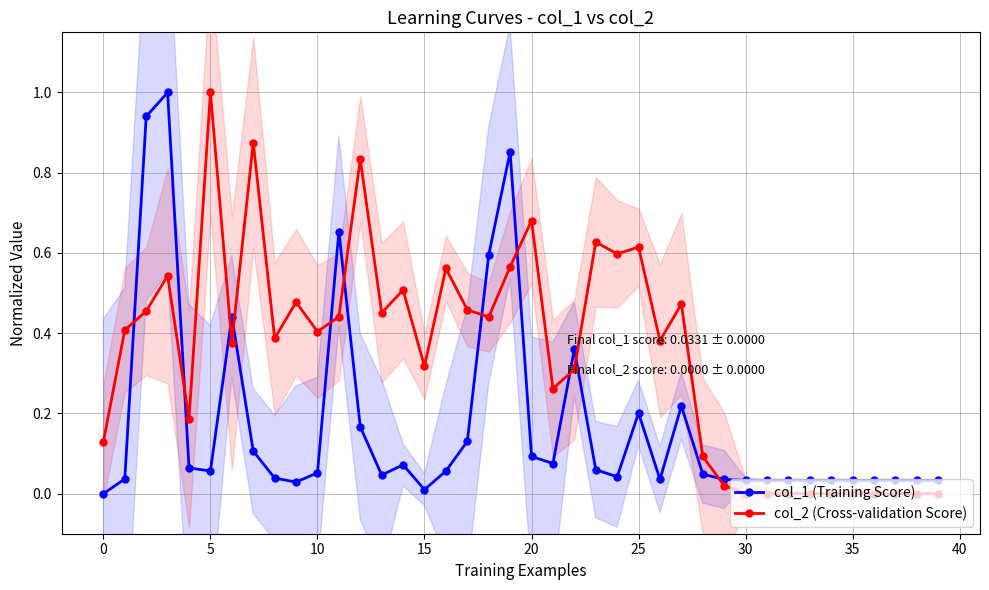

How many data points does each series have?

40